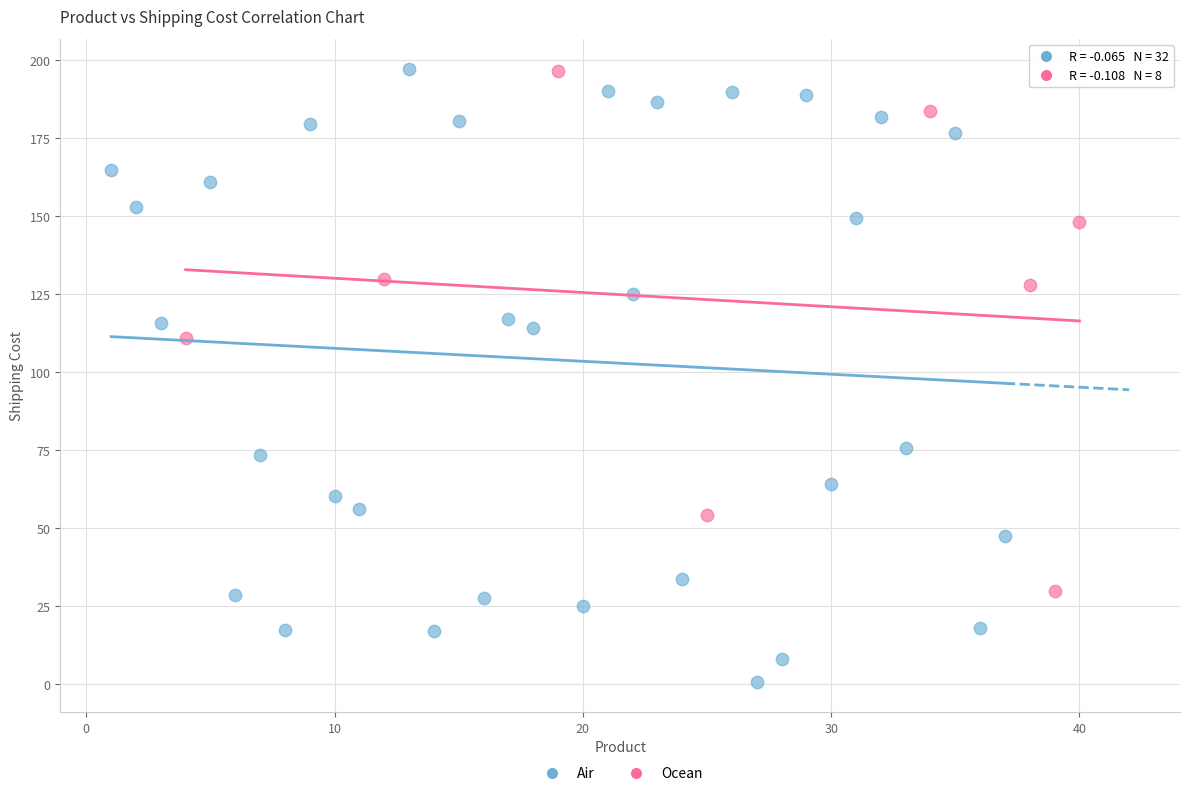

Which series contains the lowest Y value?

Air